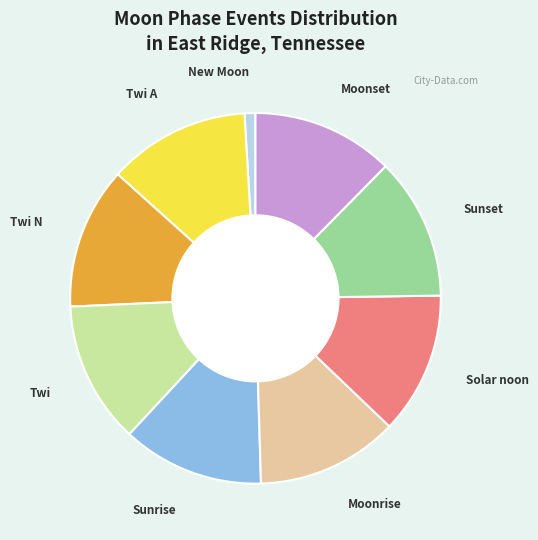

What is the smallest slice in the pie chart?

New Moon